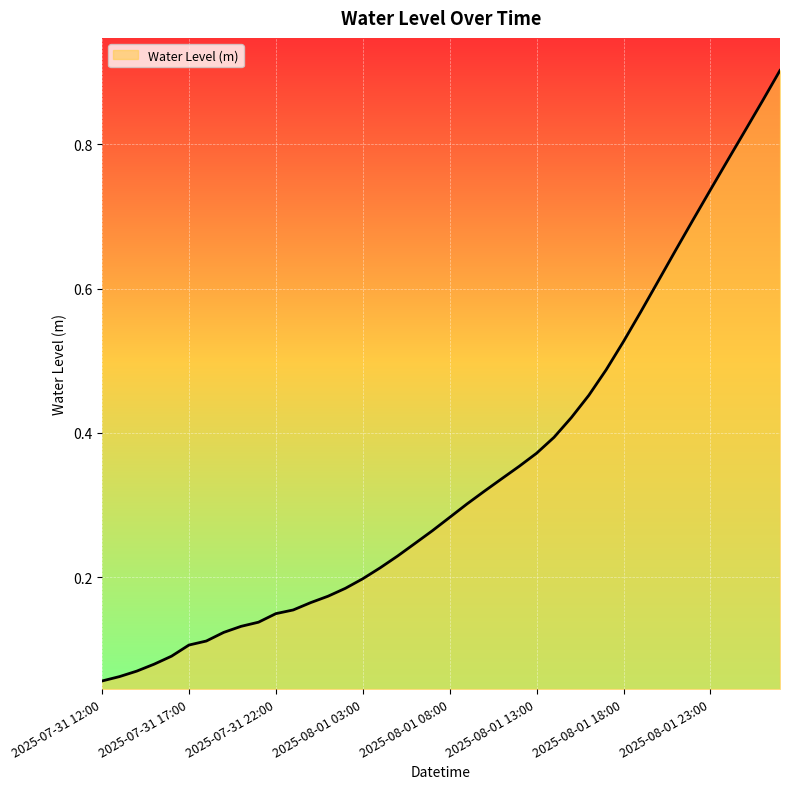

Rank the categories by value from lowest to highest.

2025-07-31 12:00, 2025-07-31 13:00, 2025-07-31 14:00, 2025-07-31 15:00, 2025-07-31 16:00, 2025-07-31 17:00, 2025-07-31 18:00, 2025-07-31 19:00, 2025-07-31 20:00, 2025-07-31 21:00, 2025-07-31 22:00, 2025-07-31 23:00, 2025-08-01 00:00, 2025-08-01 01:00, 2025-08-01 02:00, 2025-08-01 03:00, 2025-08-01 04:00, 2025-08-01 05:00, 2025-08-01 06:00, 2025-08-01 07:00, 2025-08-01 08:00, 2025-08-01 09:00, 2025-08-01 10:00, 2025-08-01 11:00, 2025-08-01 12:00, 2025-08-01 13:00, 2025-08-01 14:00, 2025-08-01 15:00, 2025-08-01 16:00, 2025-08-01 17:00, 2025-08-01 18:00, 2025-08-01 19:00, 2025-08-01 20:00, 2025-08-01 21:00, 2025-08-01 22:00, 2025-08-01 23:00, 2025-08-02 00:00, 2025-08-02 01:00, 2025-08-02 02:00, 2025-08-02 03:00